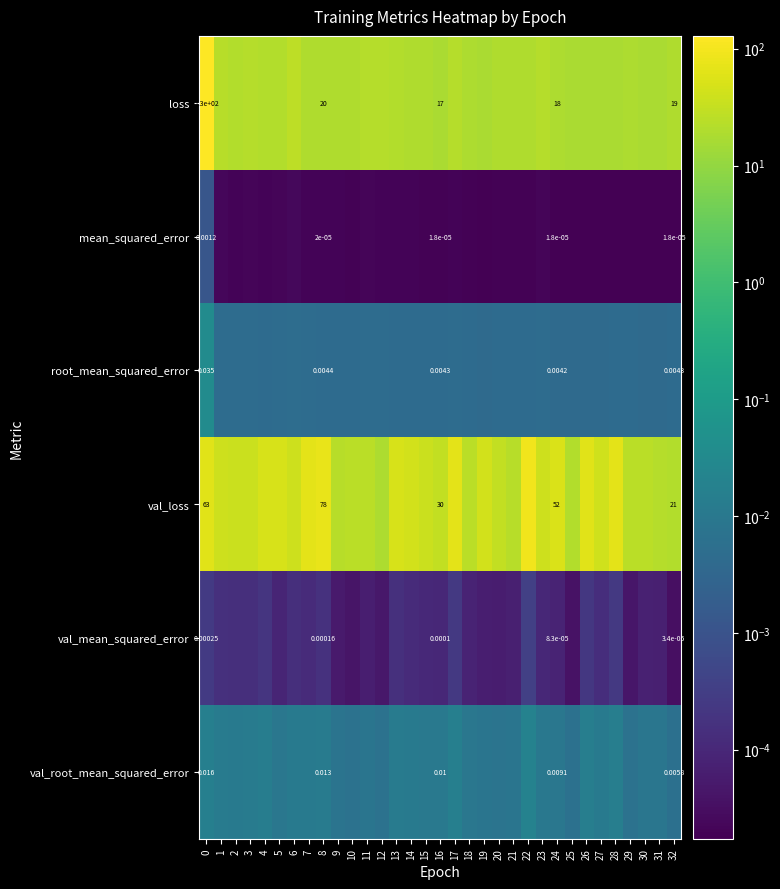

Which series has the widest spread of values?

loss